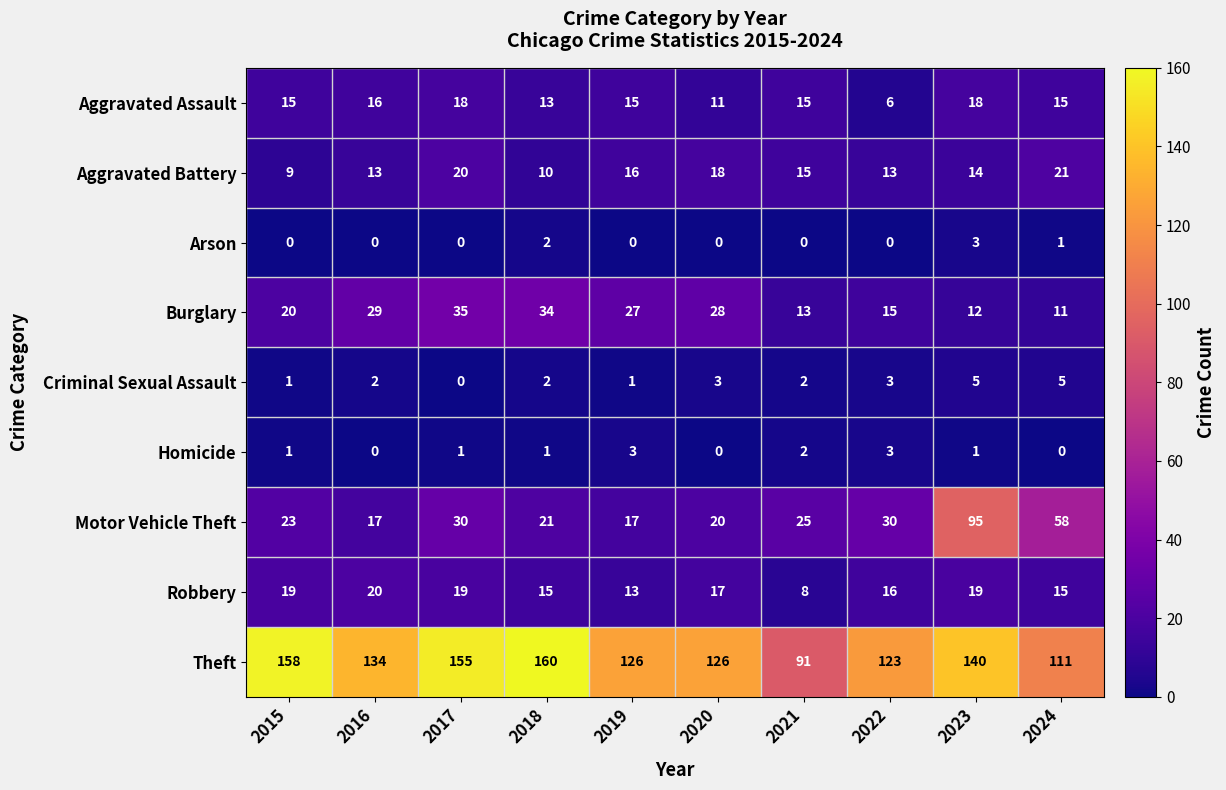

What is the sum of all Burglary values?

224